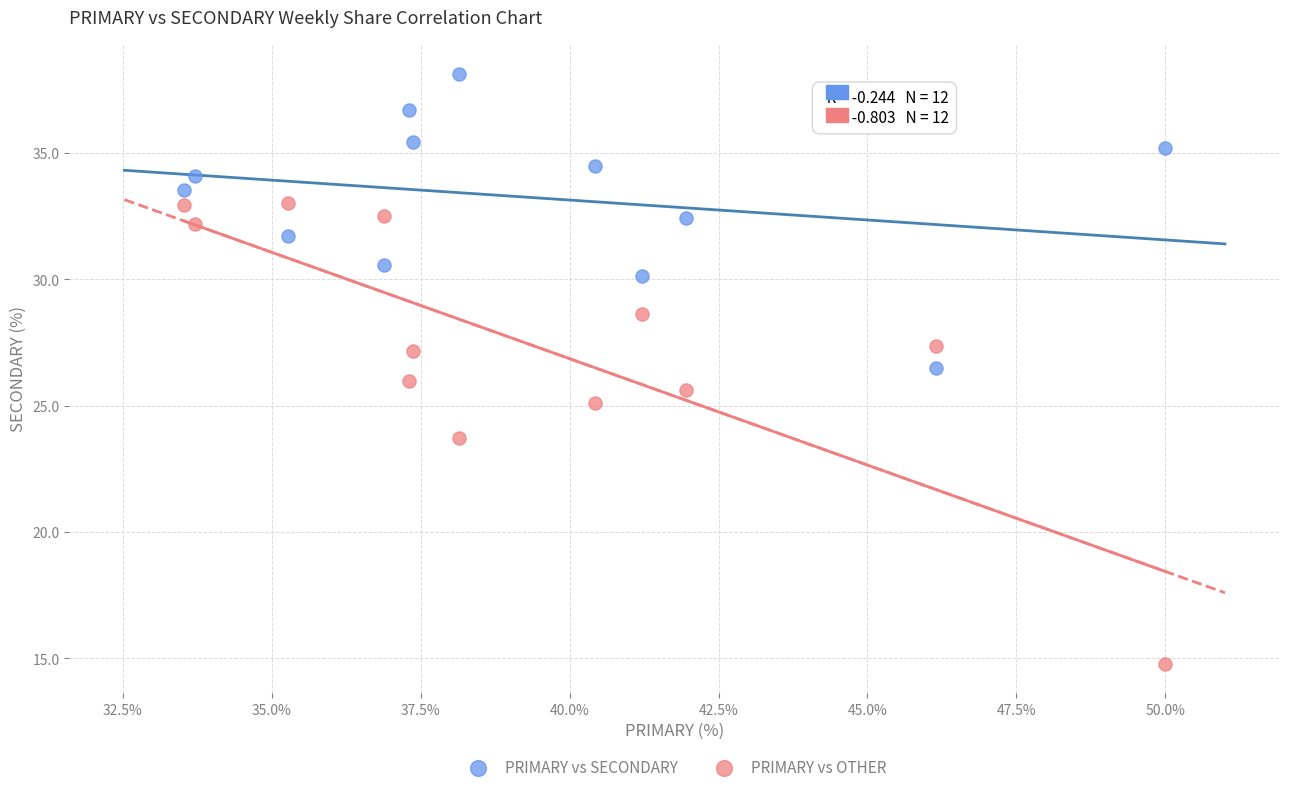

Across all data points, what is the range of X values (max minus min)?

16.5